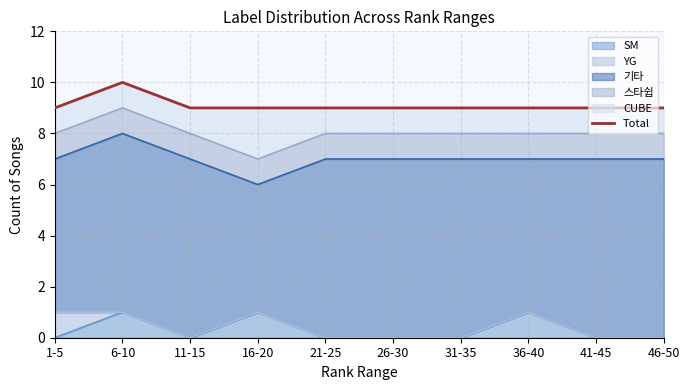

Is it true that SM equals 0 at 26-30?

True